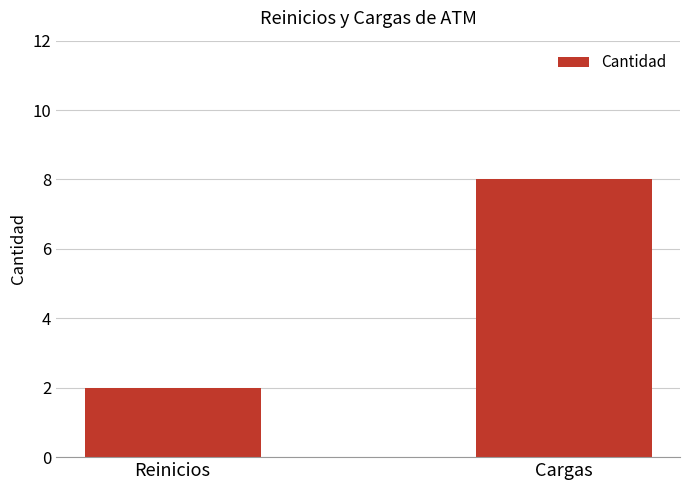

What is the ratio of the value at Cargas to the value at Reinicios?

4.0